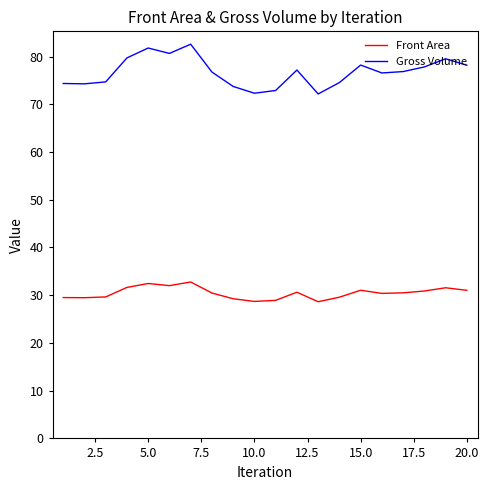

What is the sum of all Gross Volume values?

1534.9